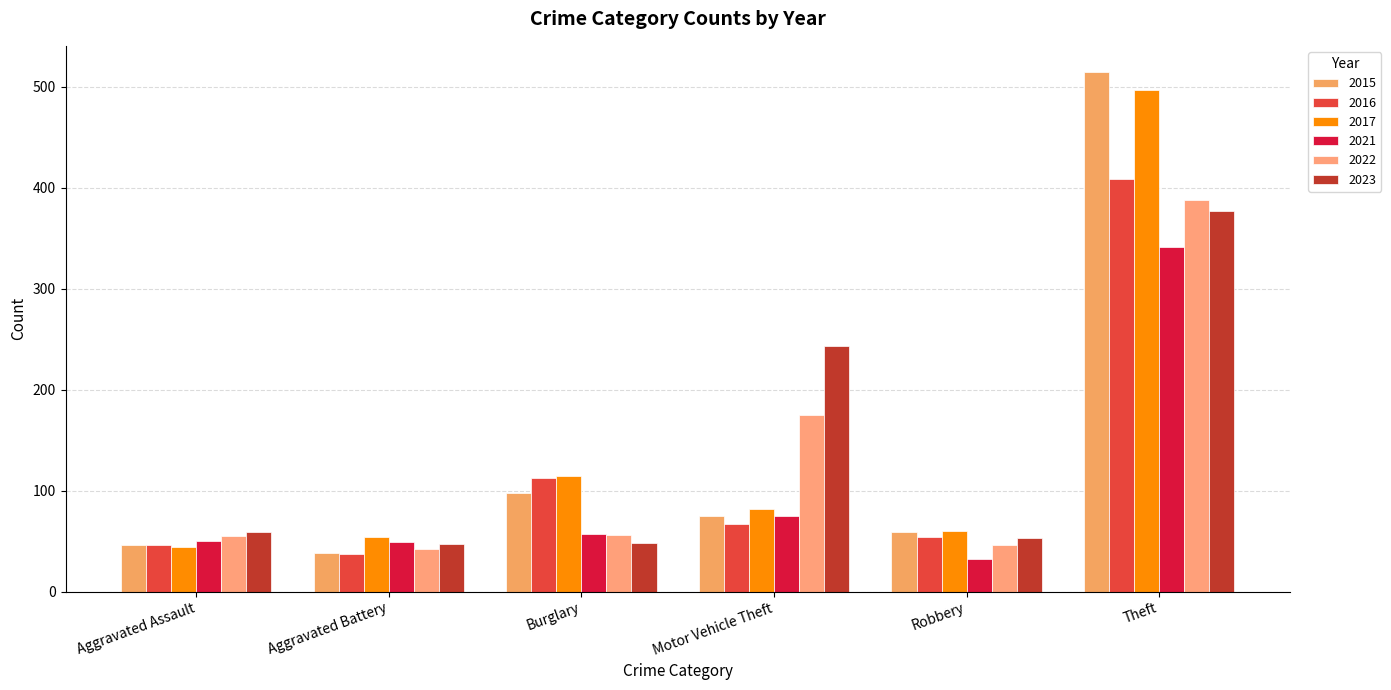

Count the number of data series in this chart.

6